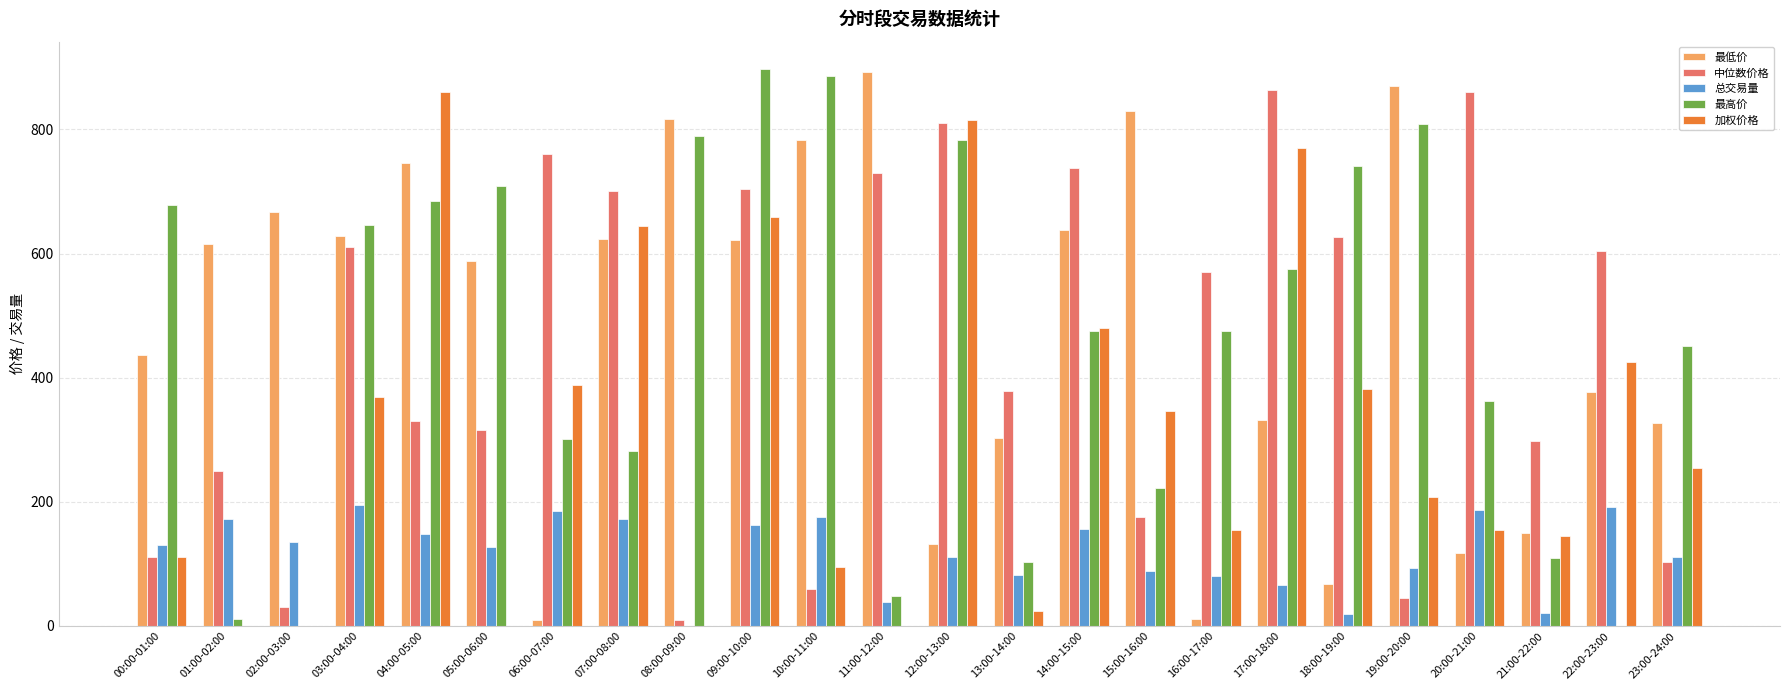

Read the 中位数价格 value at 18:00-19:00.

626.1